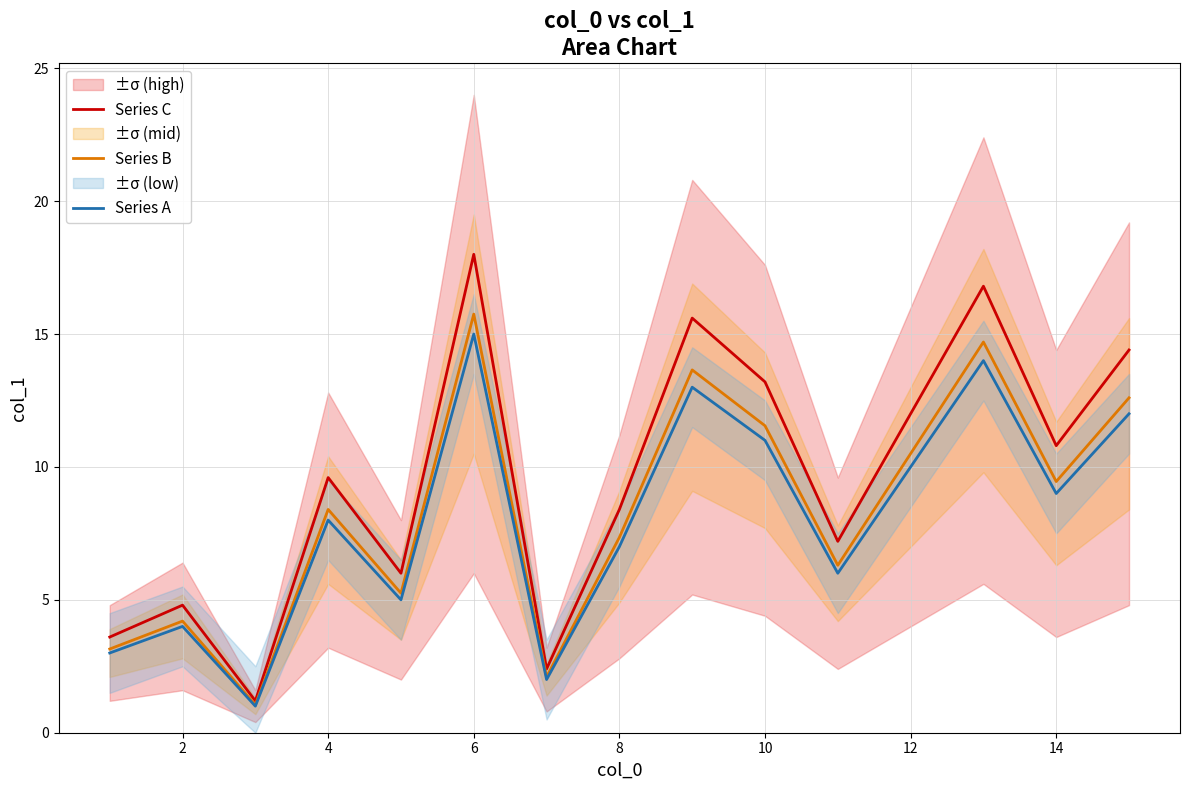

At which label does Series B reach its peak?

6